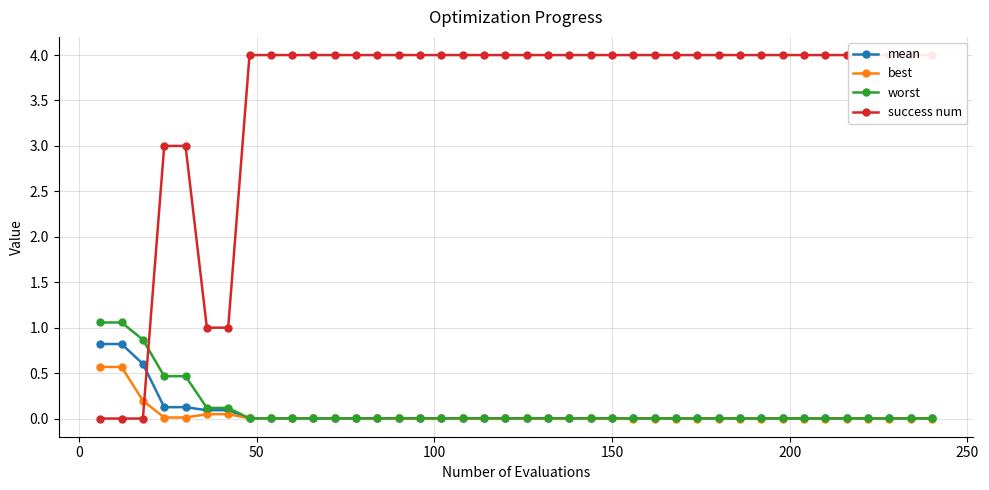

After their last crossing, which series has the higher values: best or success num?

success num